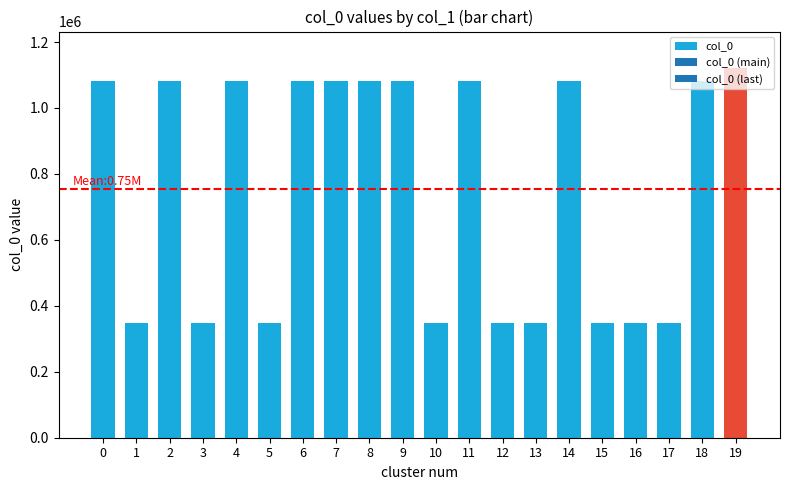

True or false: the data shows 572702 at 3.

False